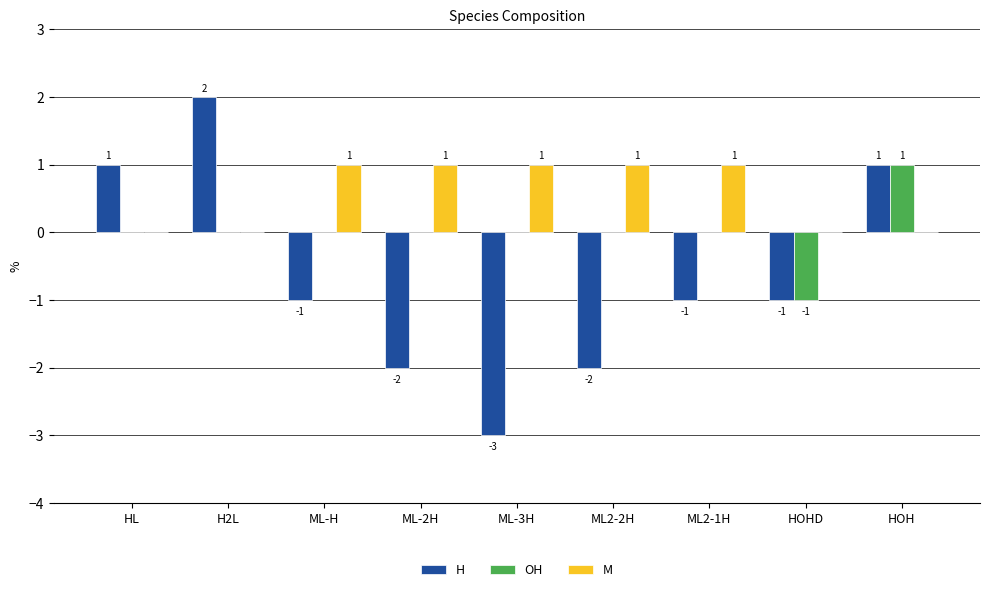

What is the total value across all series at ML2-2H?

-1